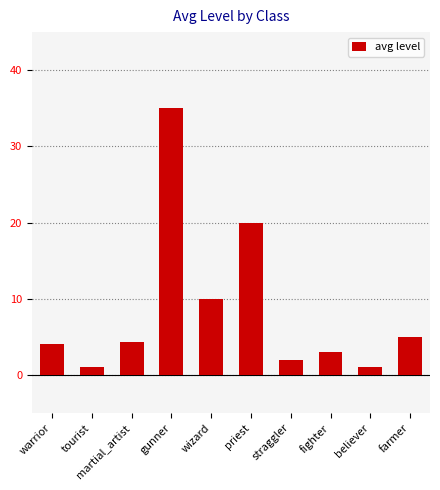

What is the ratio of the value at priest to the value at believer?

20.0